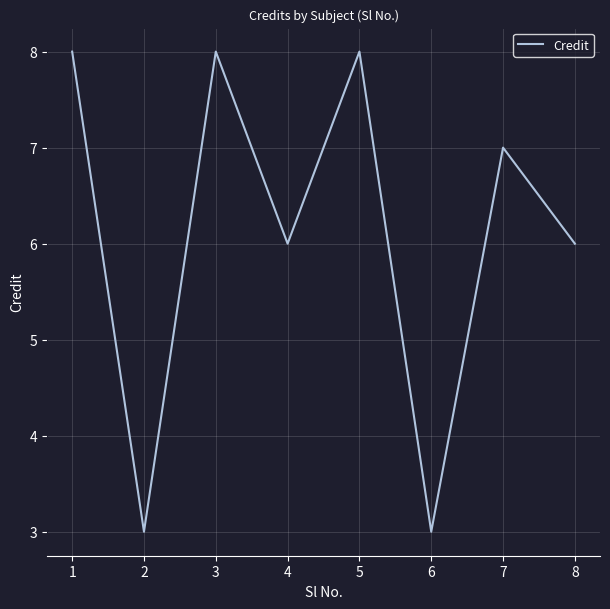

The value at 1 is 8. True or false?

True